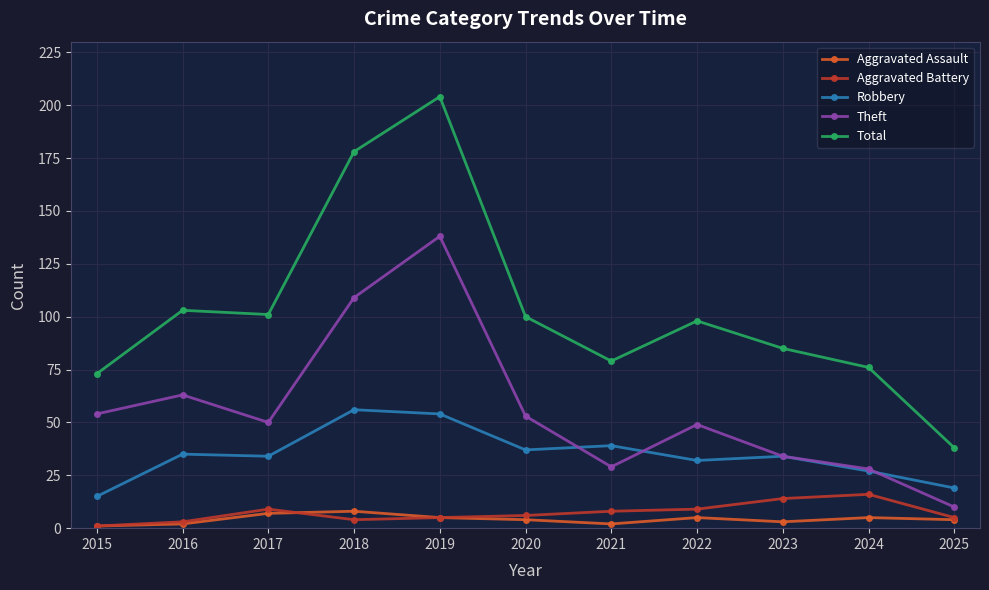

Is this an area chart (filled region under the line)?

No